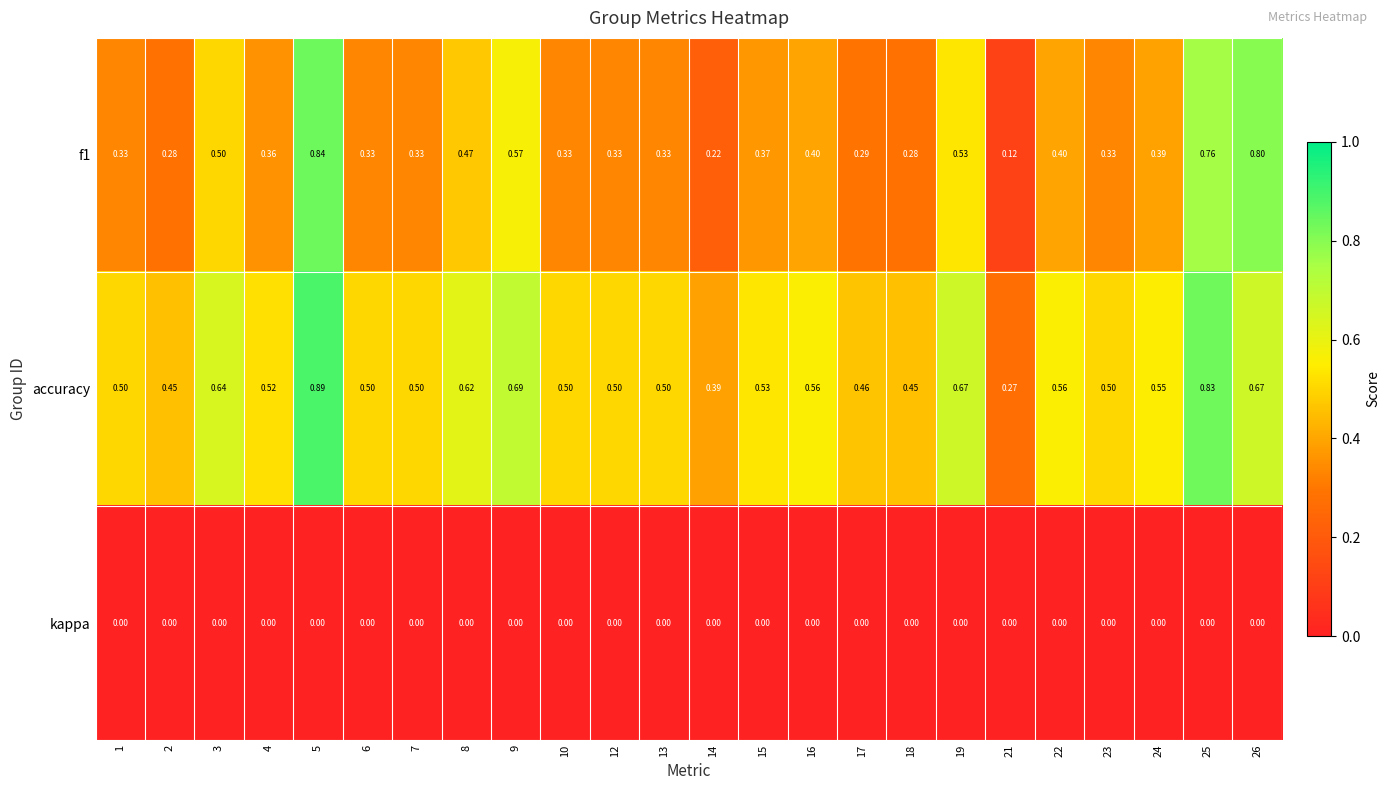

Which series has the largest total across all categories?

accuracy